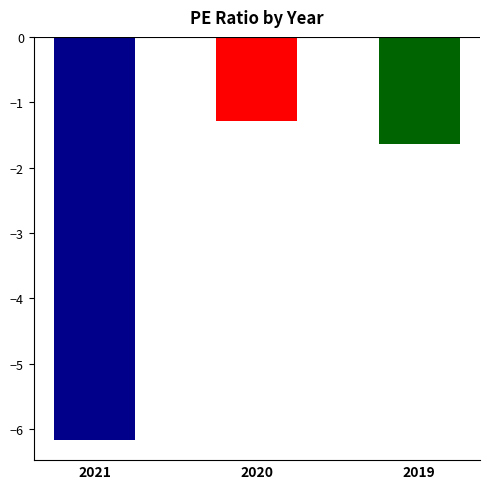

The chart shows a value of -8.3 at 2021. True or false?

False